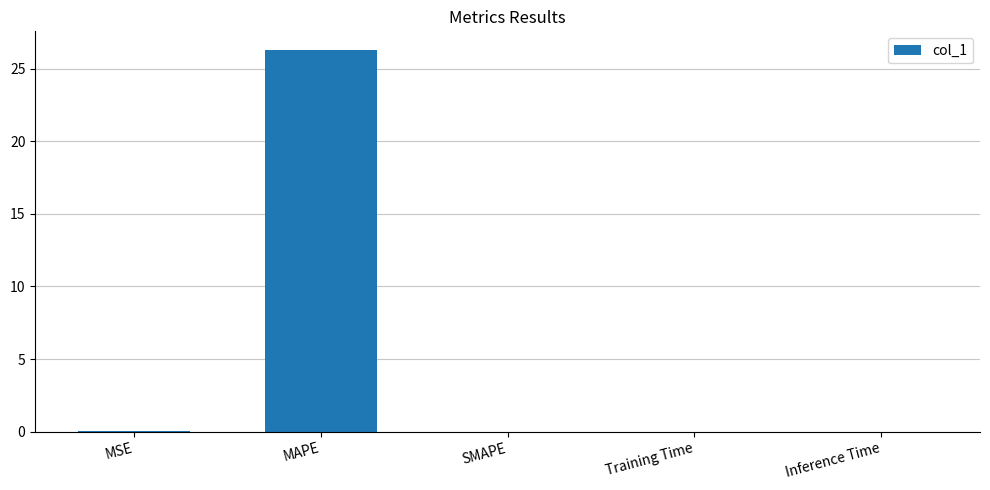

True or false: the data shows 16.5 at SMAPE.

False